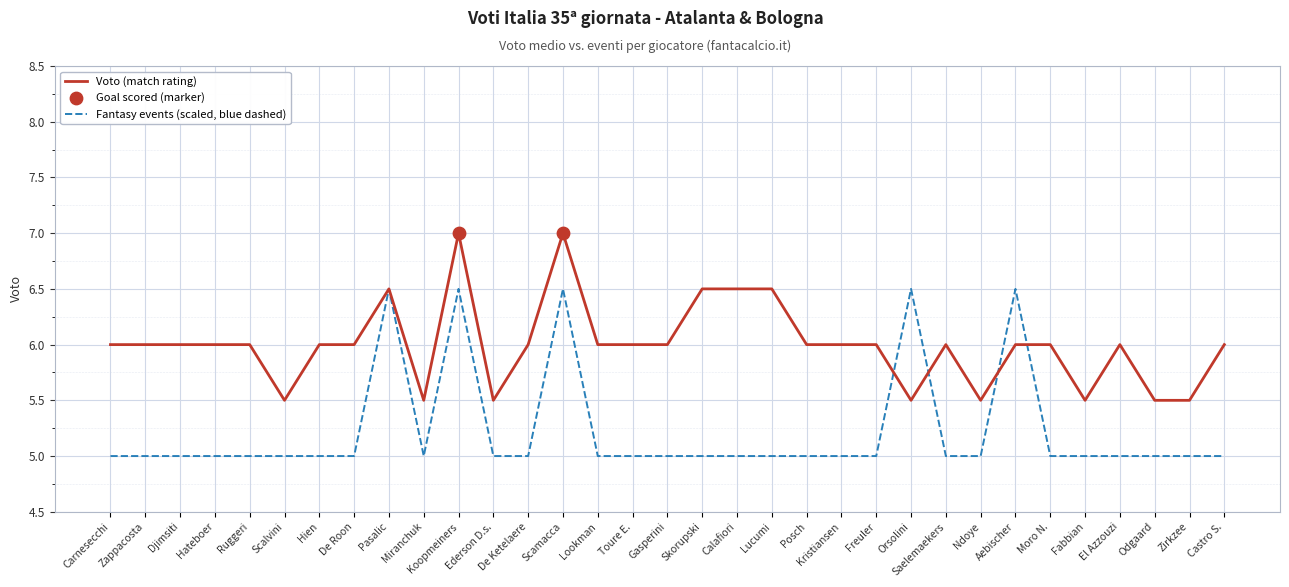

What is the total value across all series at Aebischer?

12.5